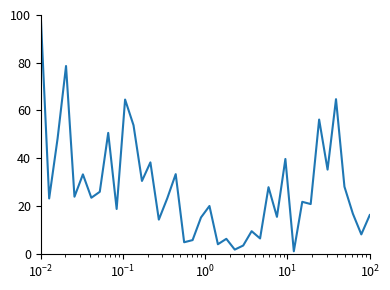

What is the difference between the maximum and minimum values?

99.0